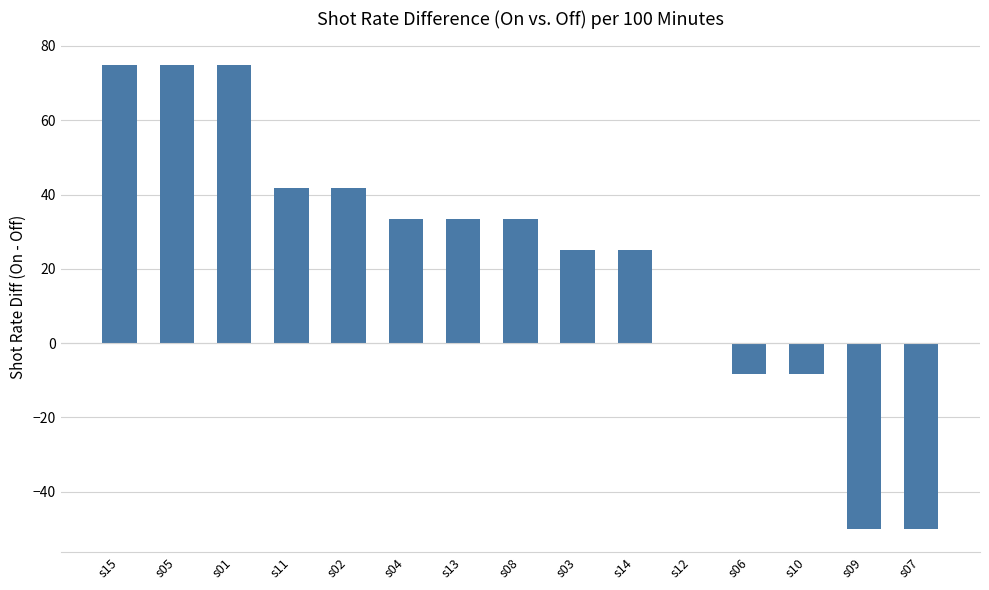

How many data points does each series have?

15